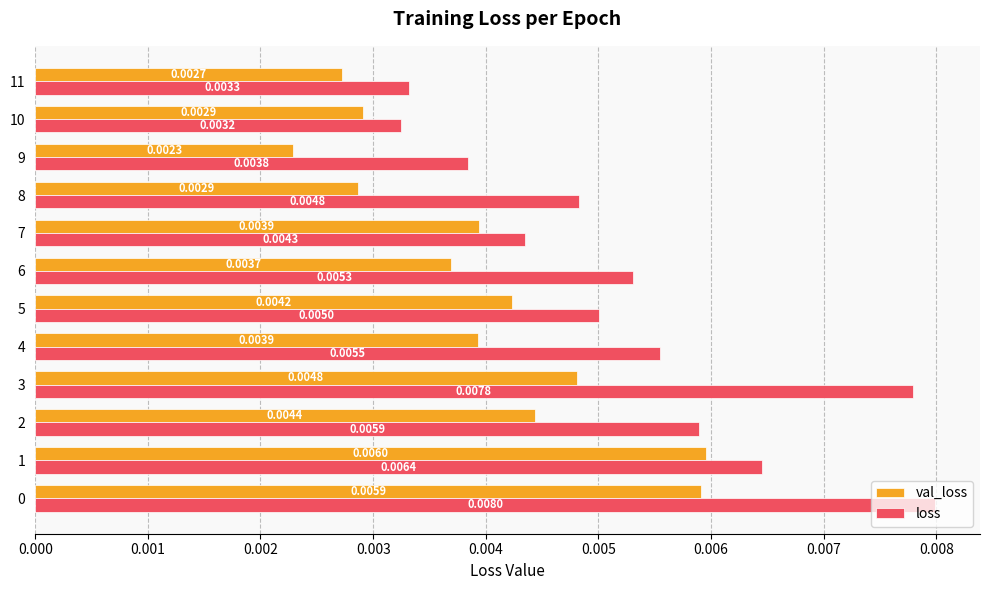

List the series in order of their overall mean, highest first.

loss, val_loss